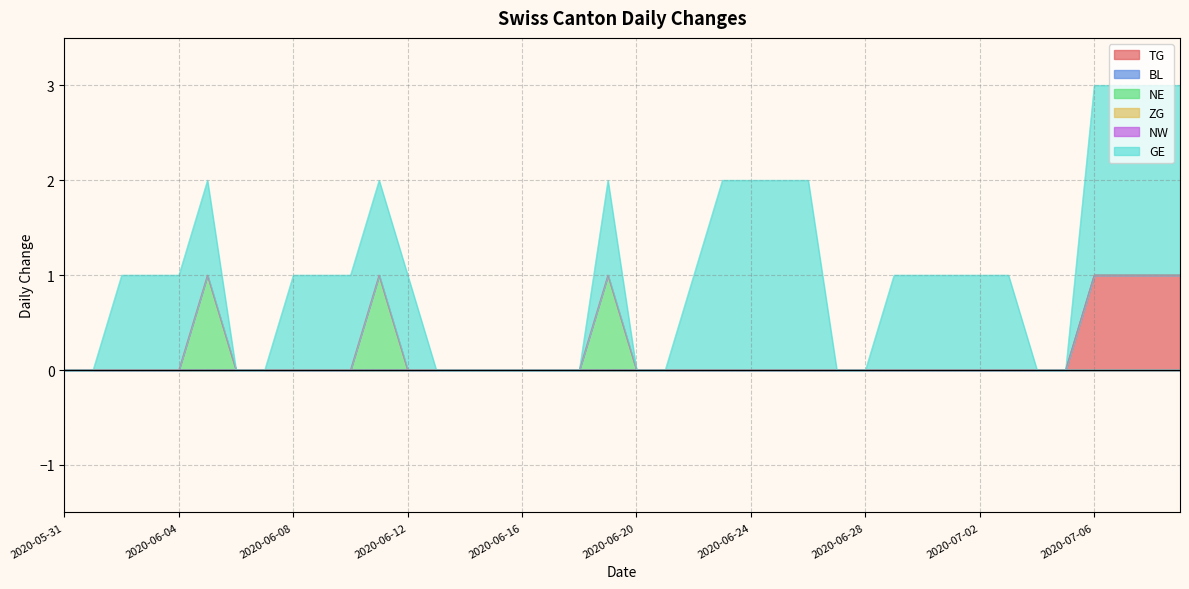

True or false: ZG and NW intersect in this chart.

False